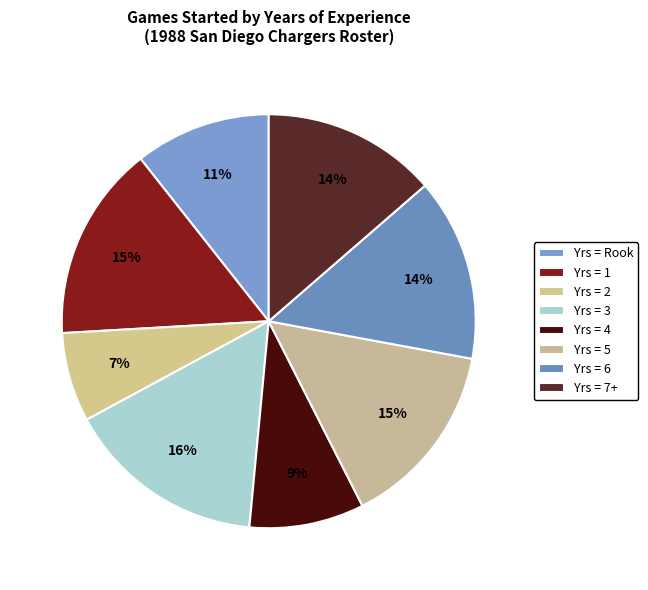

What is the smallest slice in the pie chart?

Yrs = 2